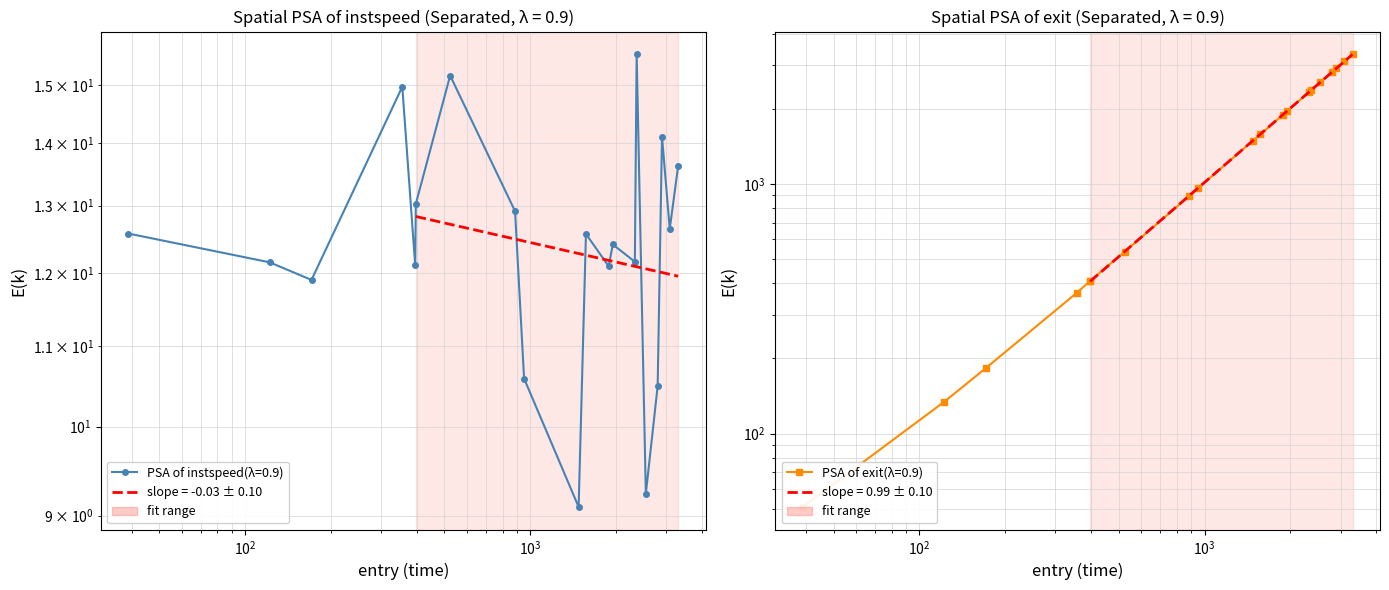

What is the average value of the instspeed (entry) series?

12.5